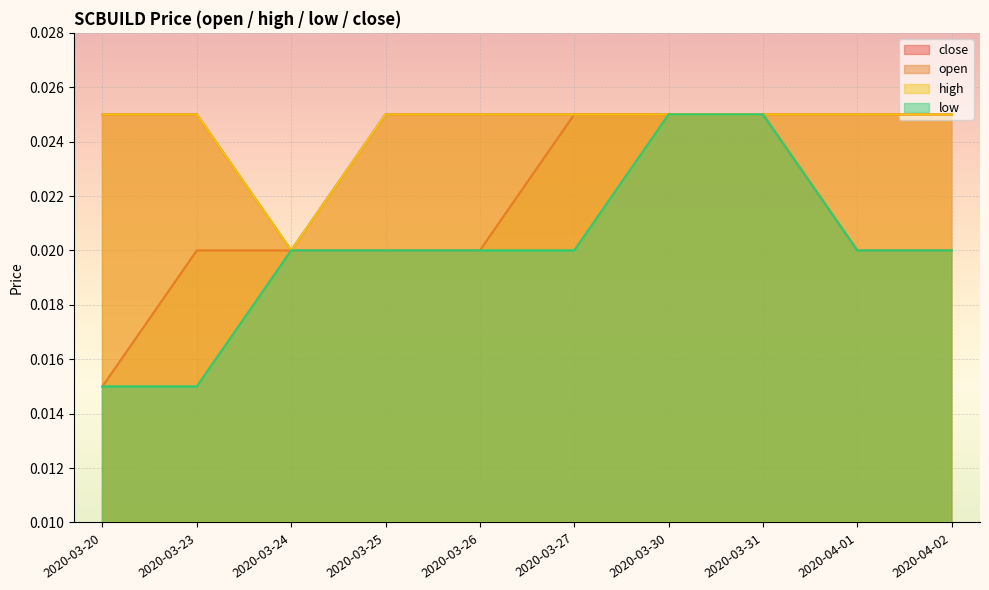

How many series are shown in this chart?

4